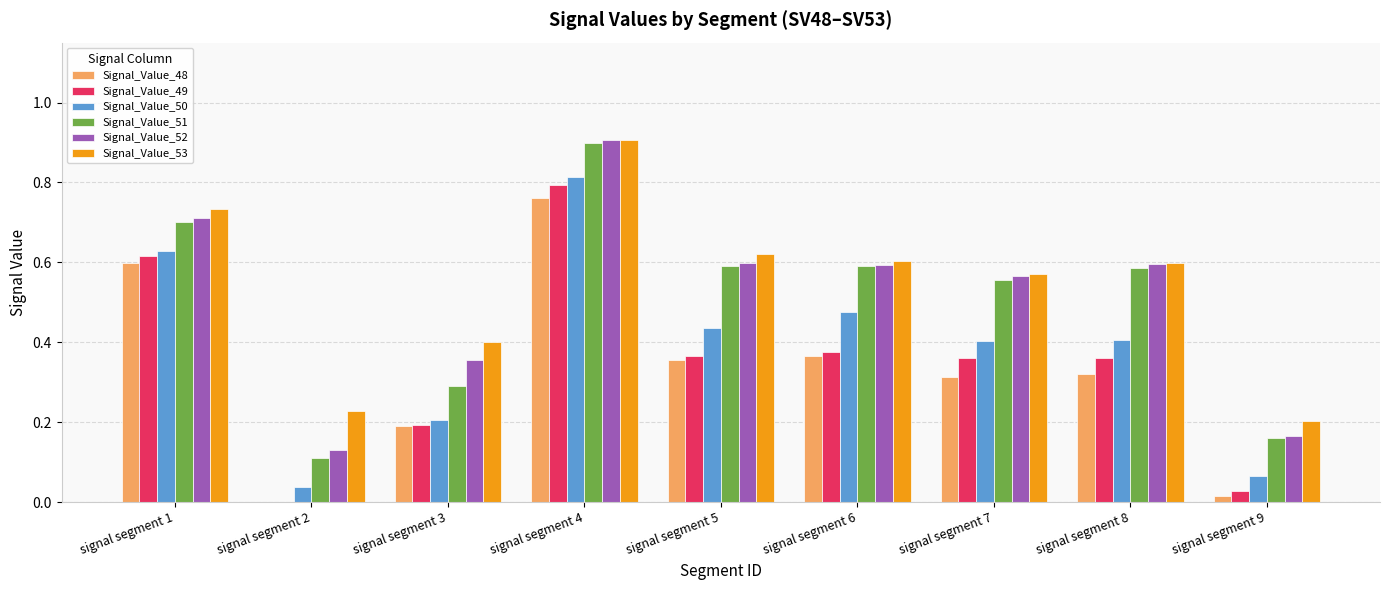

Are the bars grouped side by side (vs. stacked)?

Yes